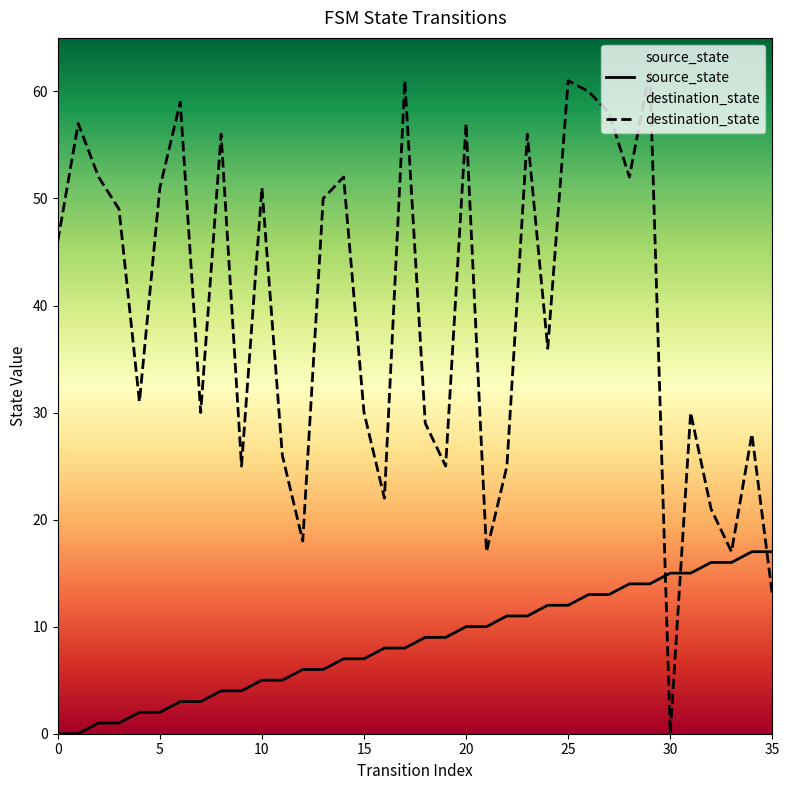

At how many categories does at least one series exceed 40?

18